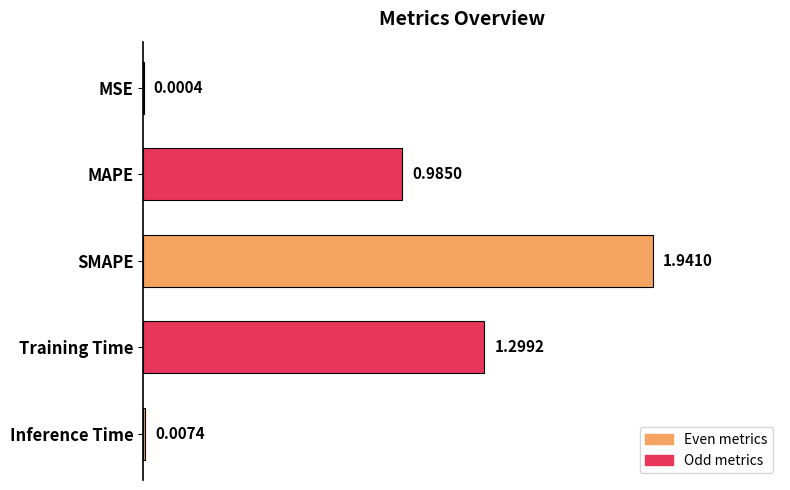

What is the sum of the values at MAPE and SMAPE?

2.9